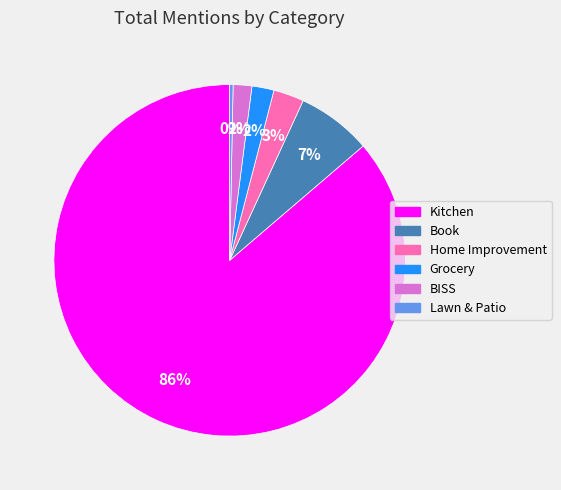

Is the sum of Home Improvement and Book greater than half?

No